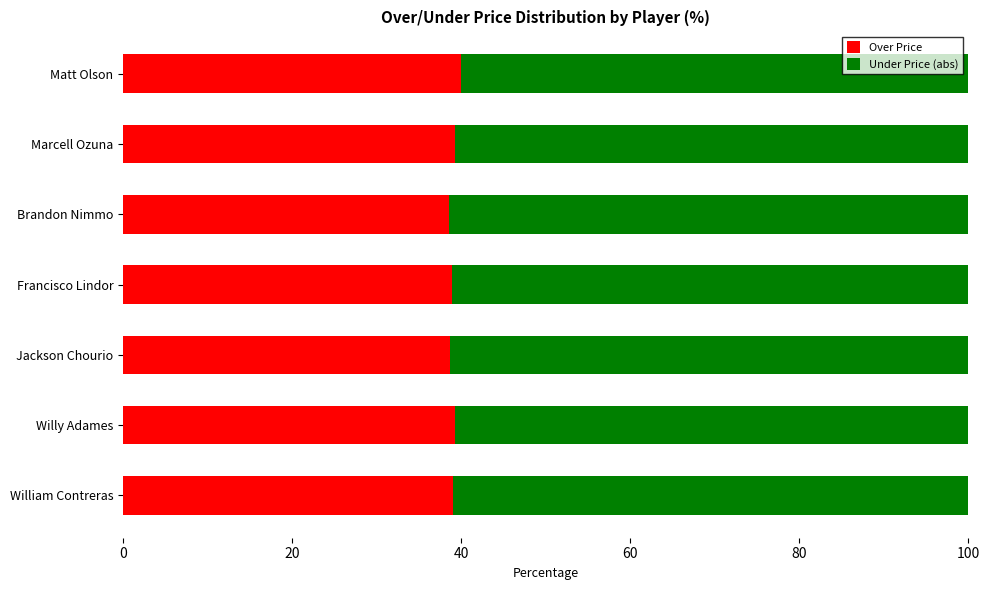

The Over Price series shows 59.5 at Marcell Ozuna. True or false?

False